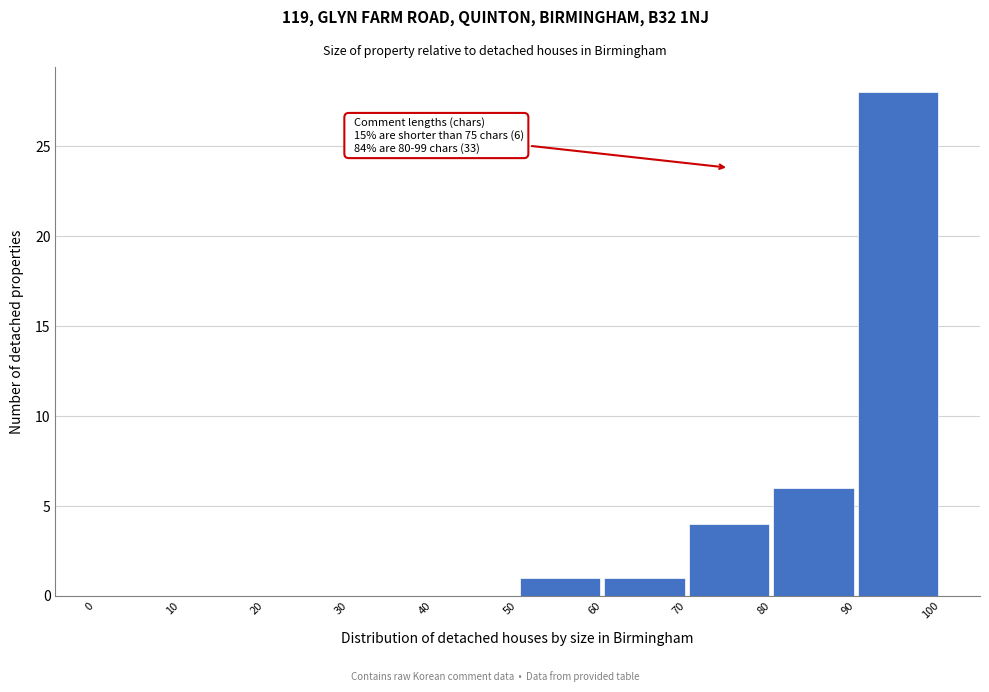

Which range on the x-axis has the tallest bar?

90 to 100